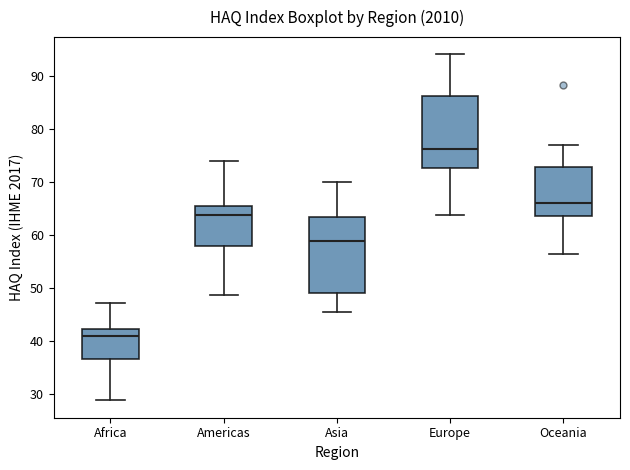

Which box has the highest median line?

Europe